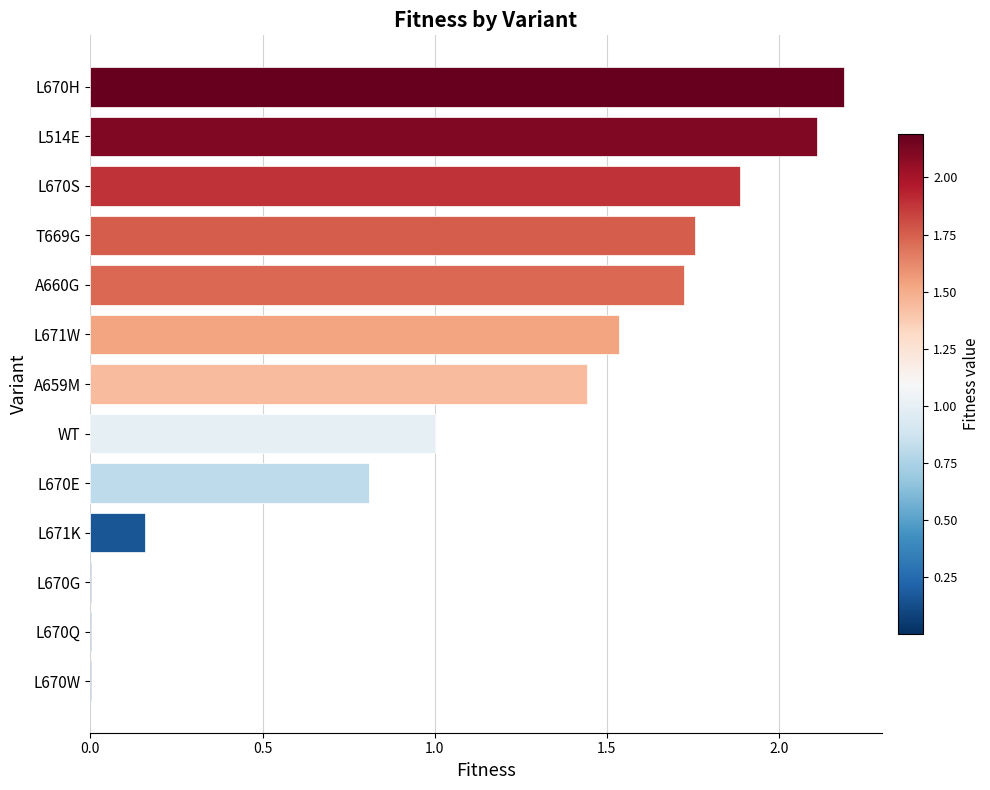

Which has a higher value, A660G or L670H?

L670H